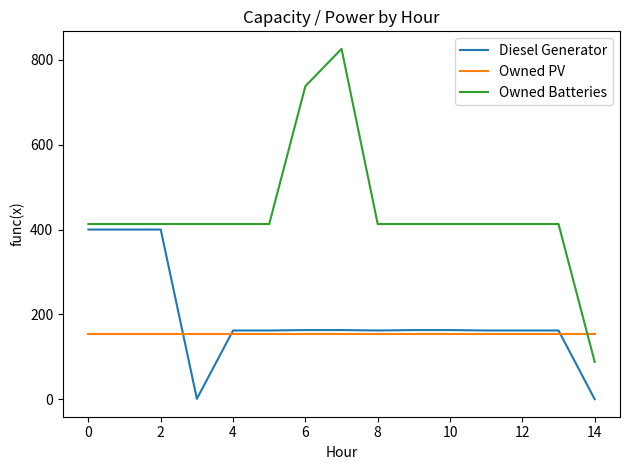

Which series ends up on top after the final intersection of Owned PV and Owned Batteries?

Owned PV